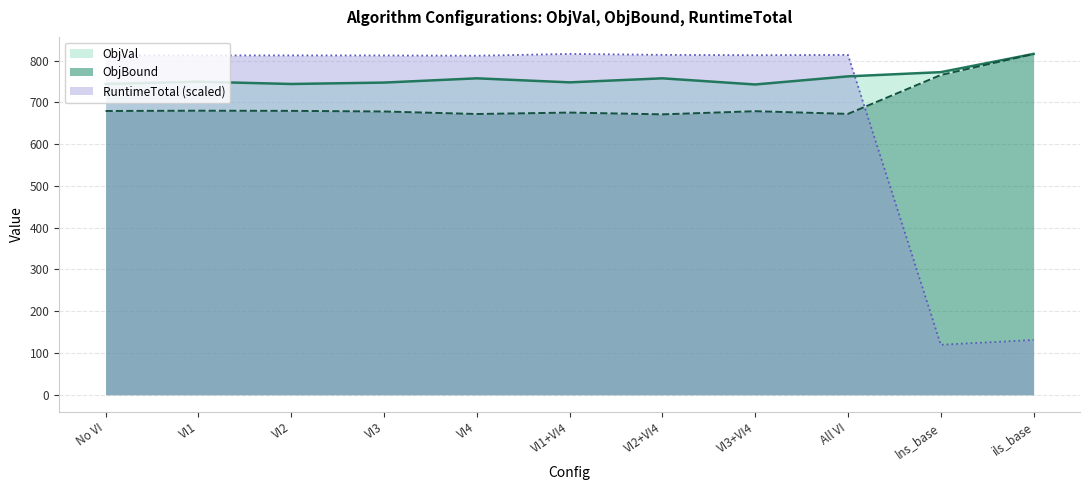

What is the approximate value of RuntimeTotal (scaled) at No VI?

812.7